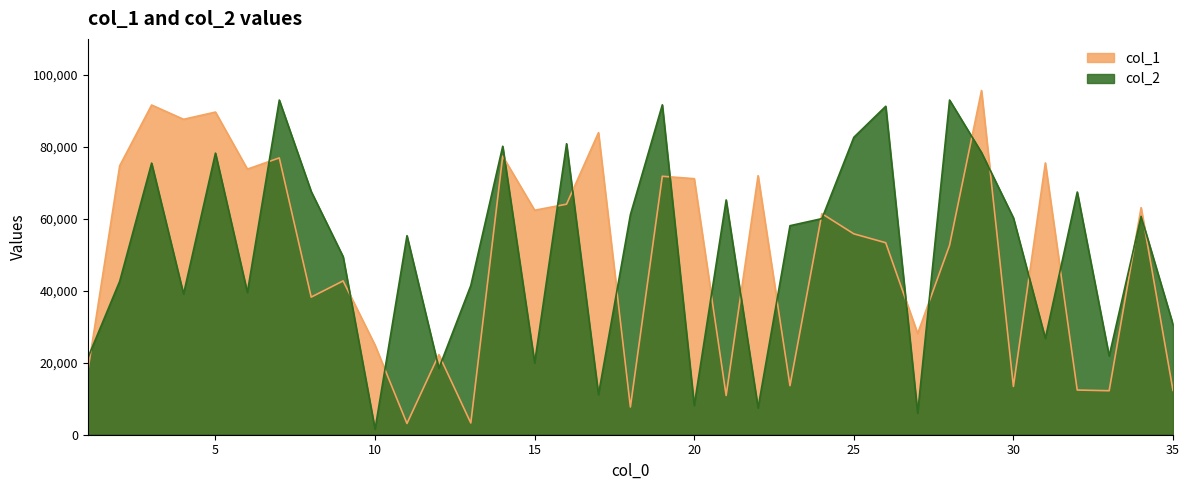

What is the sum of all col_1 values?

1717989